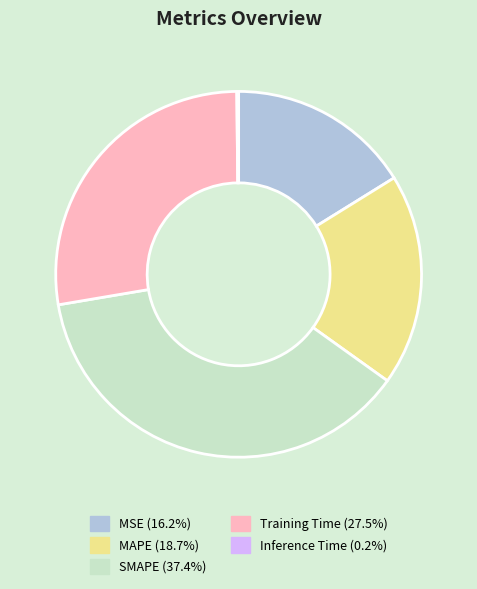

True or false: MAPE accounts for 19% of the total.

True